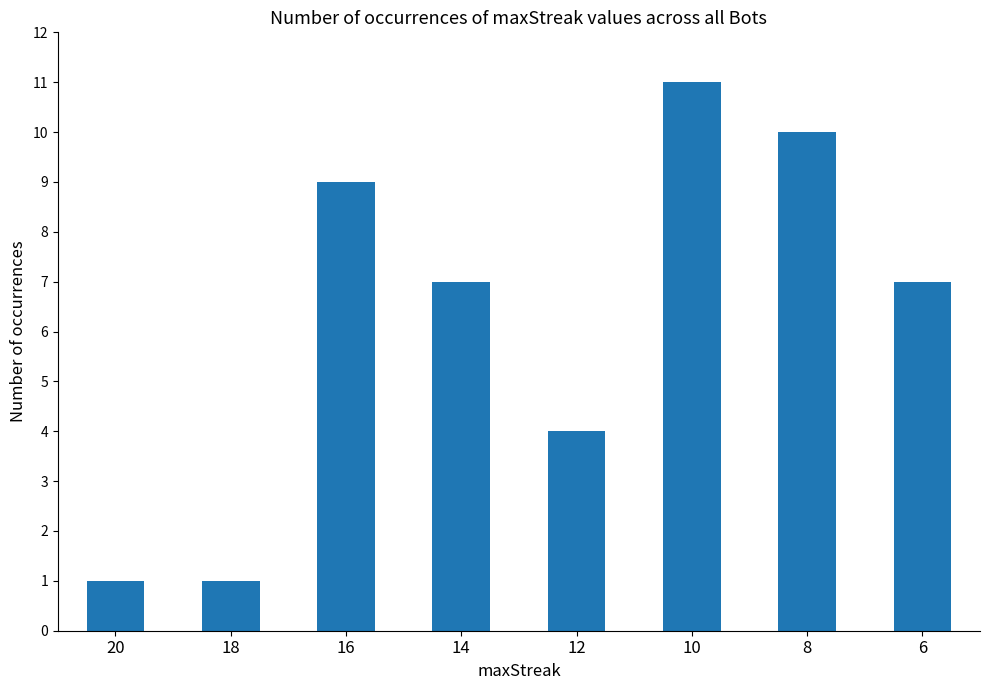

What is the maximum value shown in the chart?

11